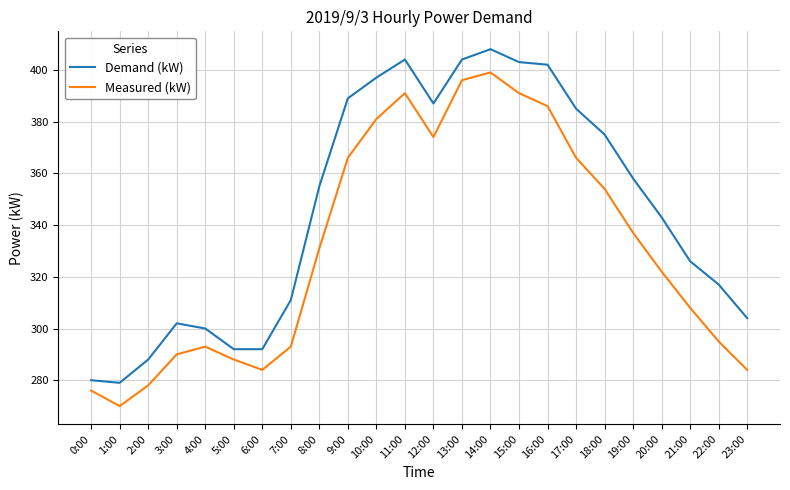

What is the highest value of the Measured (kW) series?

399